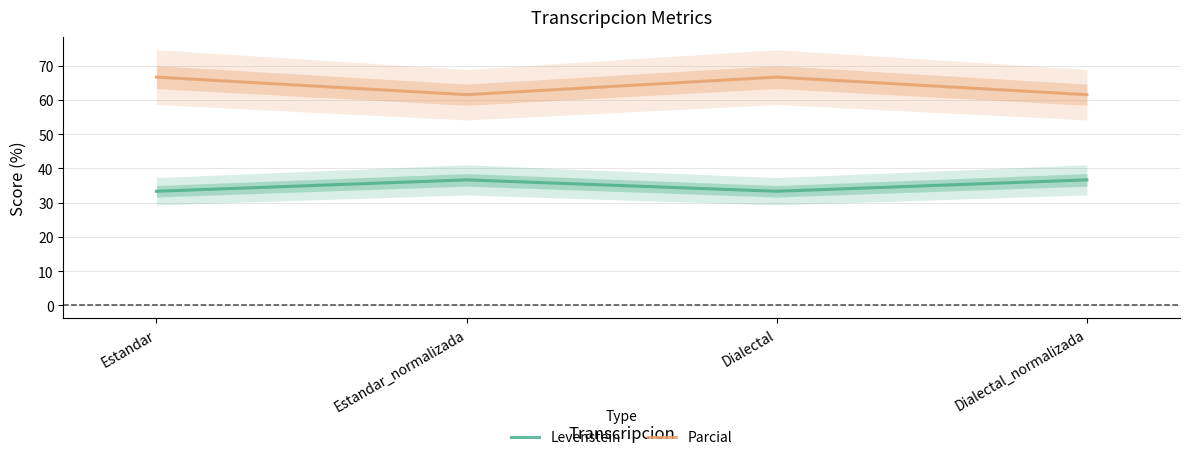

How many data points in Parcial are above 66?

2